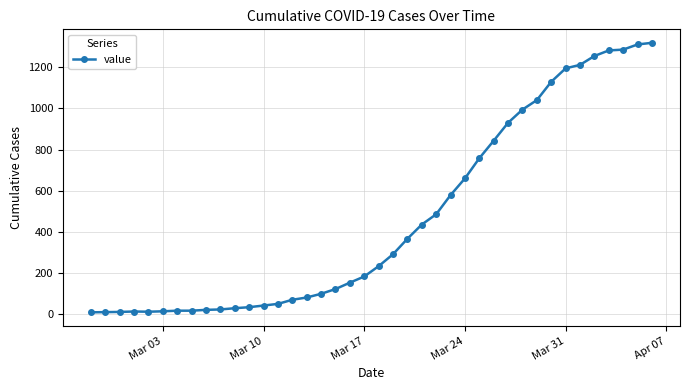

Is this an area chart (filled region under the line)?

No